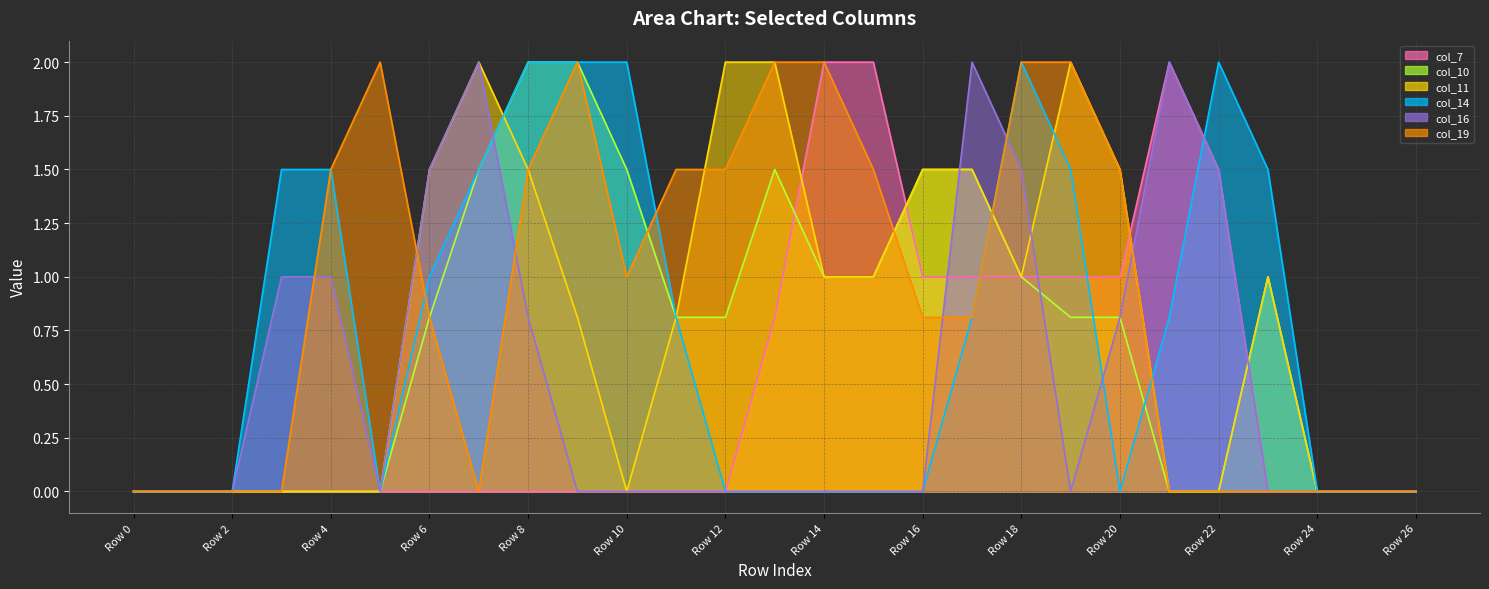

Reading right to left, what are all the values shown in this chart?

col_7 line: 0.0	0.0	0.0	0.0	1.5	2.0	1.0	1.0	1.0	1.0	1.0	2.0	2.0	0.8	0.0	0.0	0.0	0.0	0.0	0.0	0.0	0.0	0.0	0.0	0.0	0.0	0.0
col_10 line: 0.0	0.0	0.0	1.0	0.0	0.0	0.8	0.8	1.0	1.5	1.5	1.0	1.0	1.5	0.8	0.8	1.5	2.0	2.0	1.5	0.8	0.0	0.0	0.0	0.0	0.0	0.0
col_11 line: 0.0	0.0	0.0	1.0	0.0	0.0	1.5	2.0	1.0	1.5	1.5	1.0	1.0	2.0	2.0	0.8	0.0	0.8	1.5	2.0	1.5	0.0	0.0	0.0	0.0	0.0	0.0
col_14 line: 0.0	0.0	0.0	1.5	2.0	0.8	0.0	1.5	2.0	0.8	0.0	0.0	0.0	0.0	0.0	0.8	2.0	2.0	2.0	1.5	1.0	0.0	1.5	1.5	0.0	0.0	0.0
col_16 line: 0.0	0.0	0.0	0.0	1.5	2.0	0.8	0.0	1.5	2.0	0.0	0.0	0.0	0.0	0.0	0.0	0.0	0.0	0.8	2.0	1.5	0.0	1.0	1.0	0.0	0.0	0.0
col_19 line: 0.0	0.0	0.0	0.0	0.0	0.0	1.5	2.0	2.0	0.8	0.8	1.5	2.0	2.0	1.5	1.5	1.0	2.0	1.5	0.0	0.8	2.0	1.5	0.0	0.0	0.0	0.0